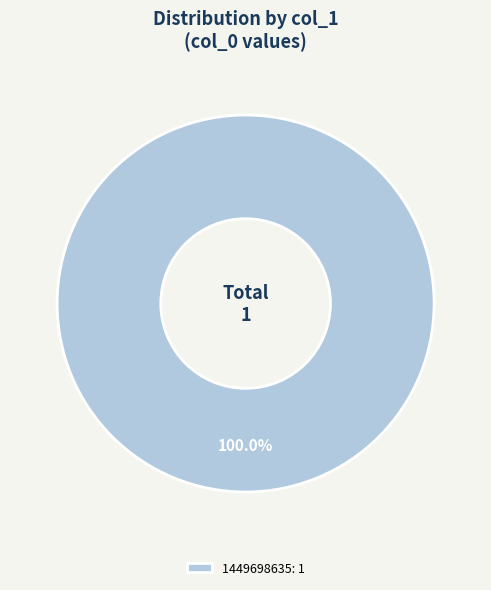

Which category accounts for the majority?

1449698635: 1